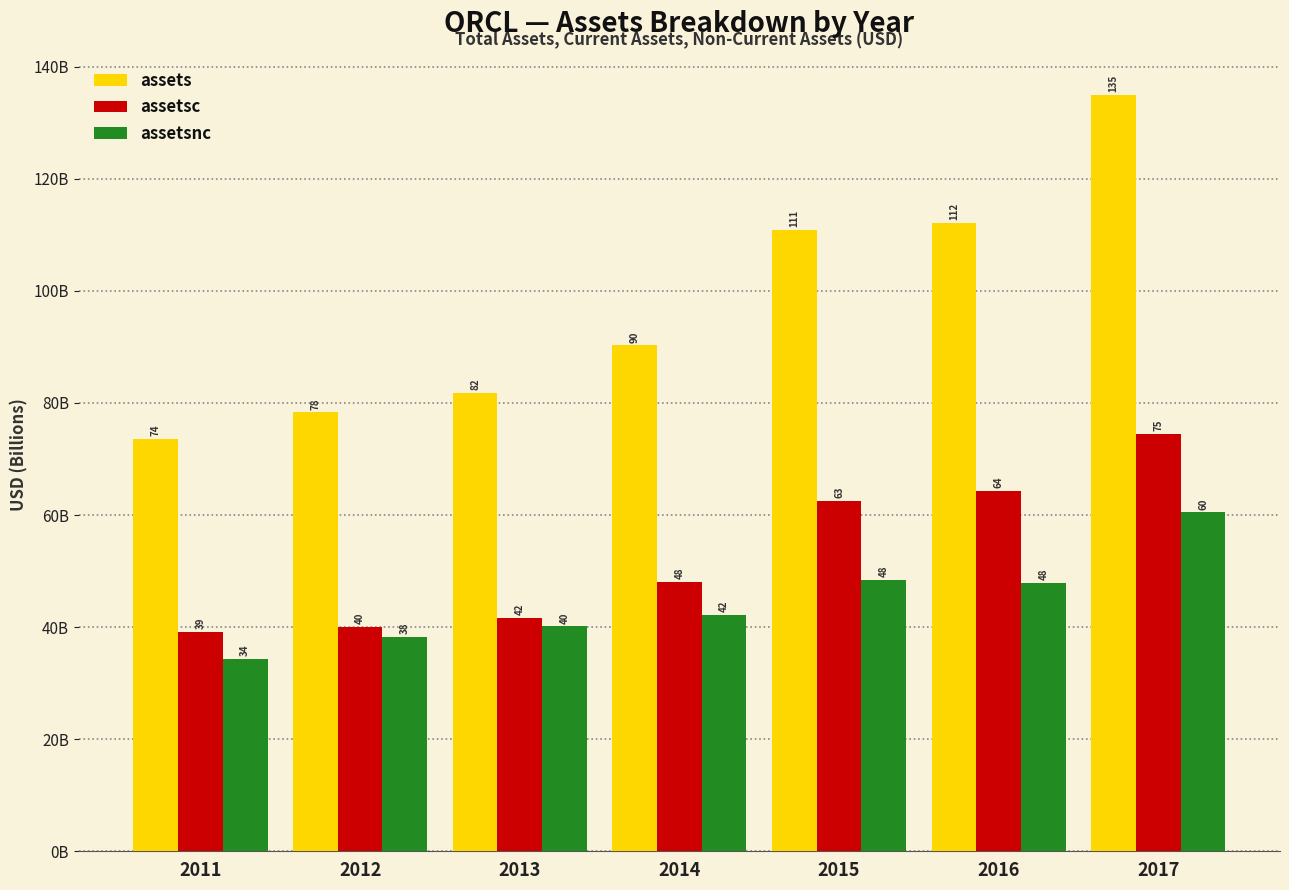

What are all the series names shown in the legend?

assets, assetsc, assetsnc